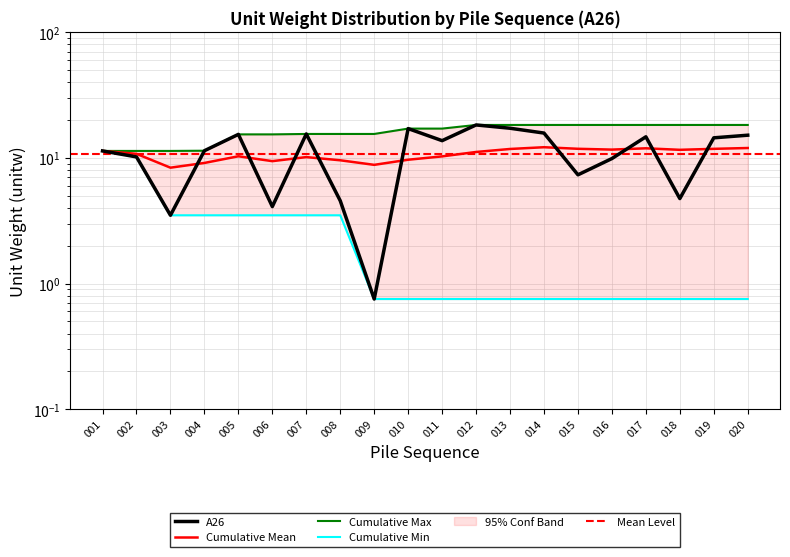

Rank the categories by Cumulative Min value from highest to lowest.

001, 002, 003, 004, 005, 006, 007, 008, 009, 010, 011, 012, 013, 014, 015, 016, 017, 018, 019, 020